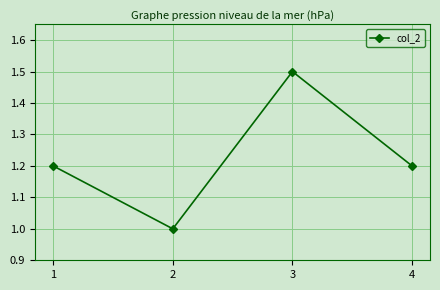

How many lines are shown in the chart?

1